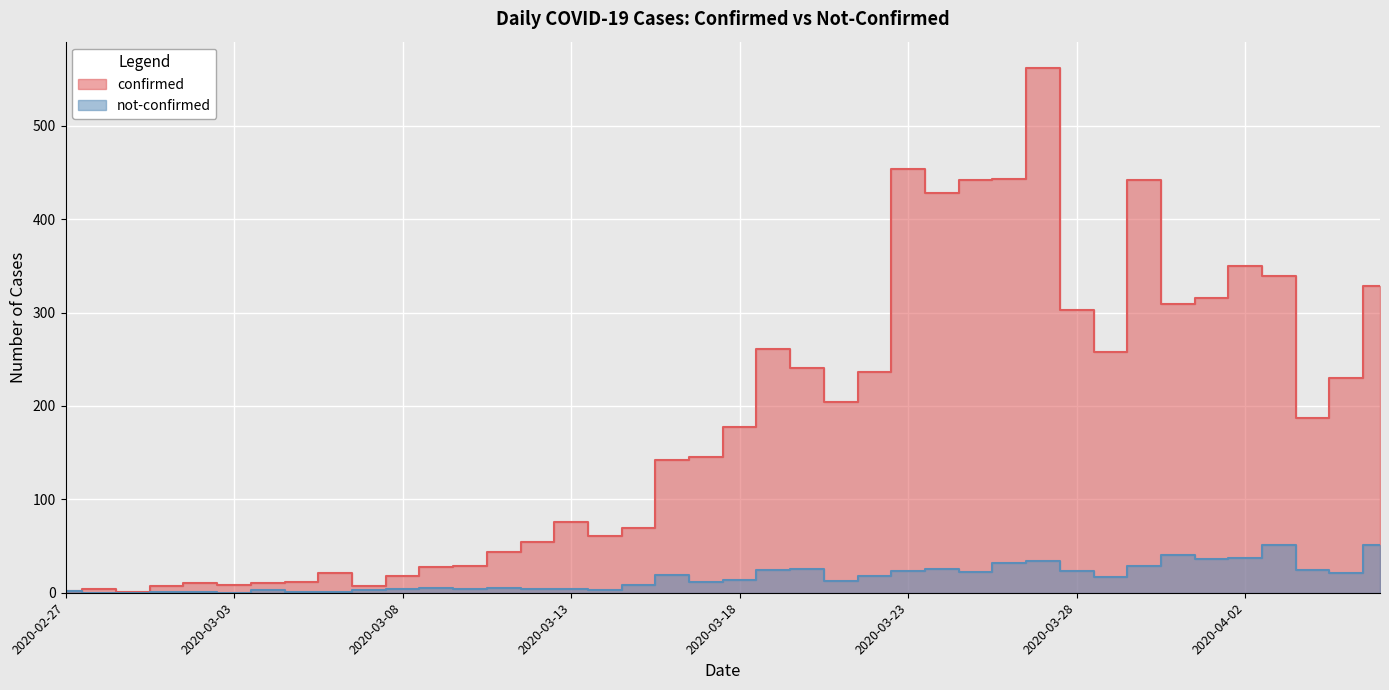

The confirmed series shows 4 at 2020-02-28. True or false?

True